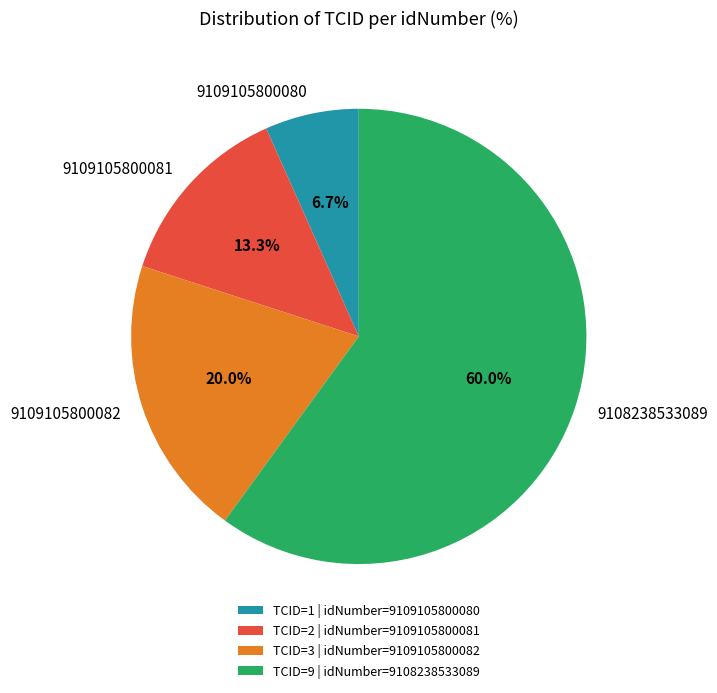

To the nearest percent, what is the combined percentage of 9109105800080 and 9108238533089?

67%